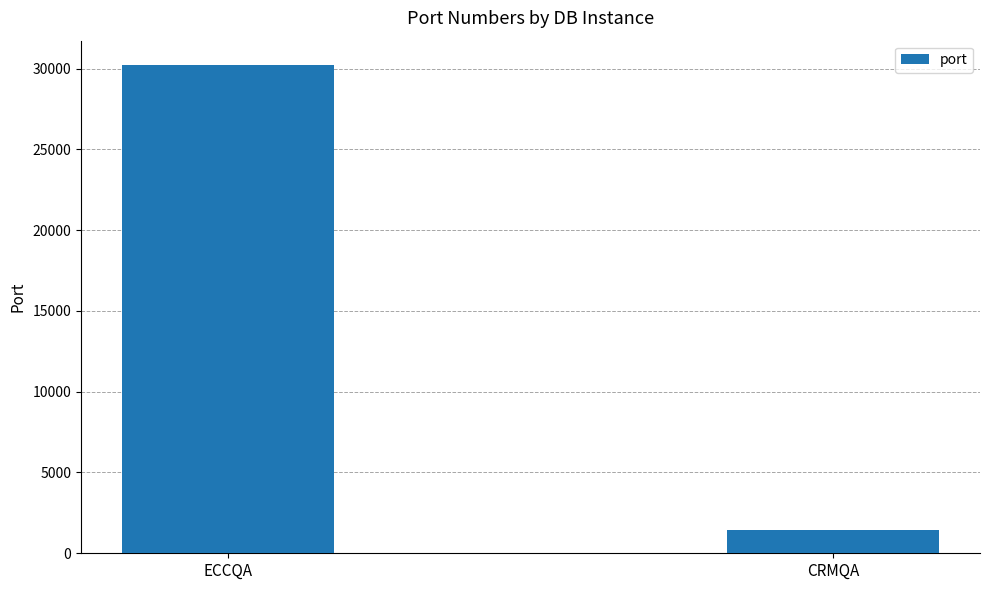

What is the value of the 2nd bar from the left?

1433